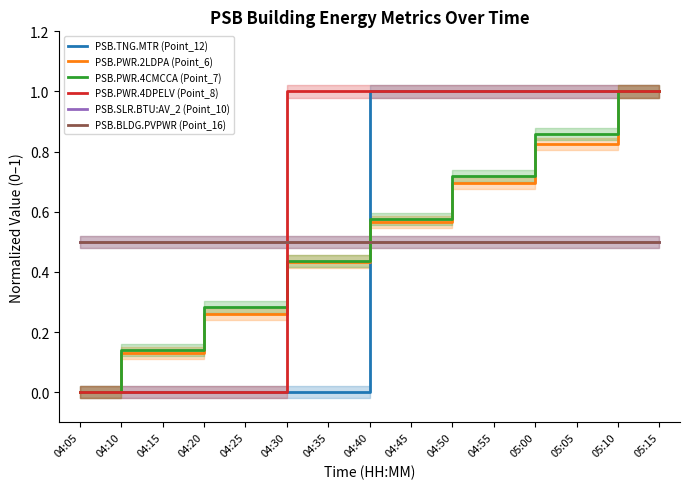

Read the PSB.TNG.MTR (Point_12) value at 04:55.

1.0